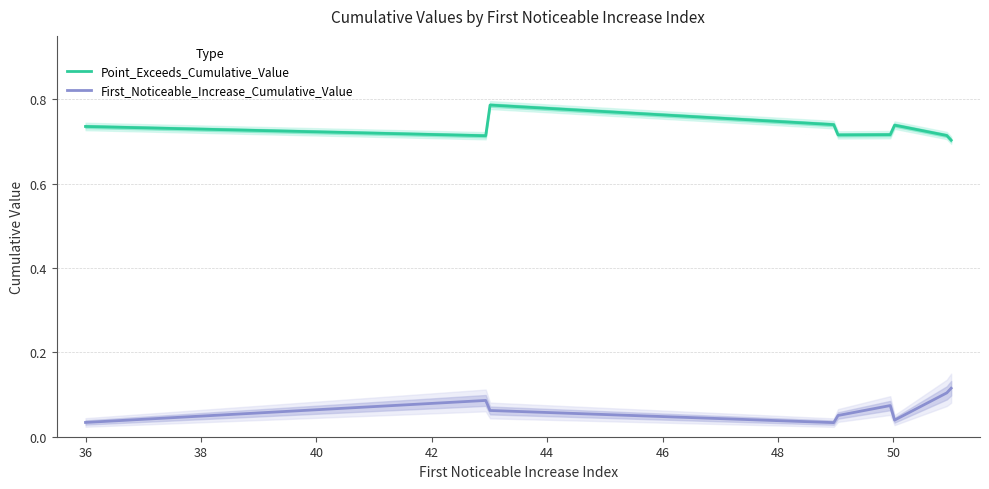

Which label corresponds to the smallest value in the chart?

49